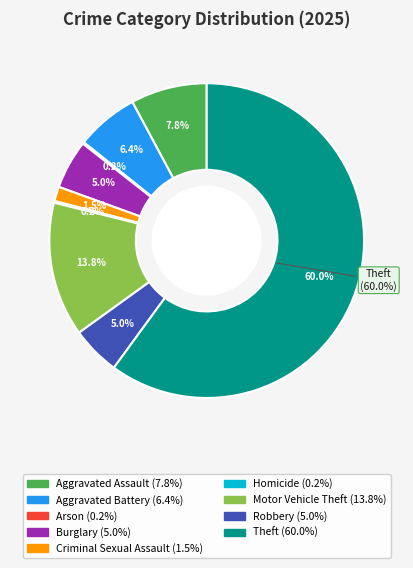

Is it true that Robbery is 1% of the pie?

False